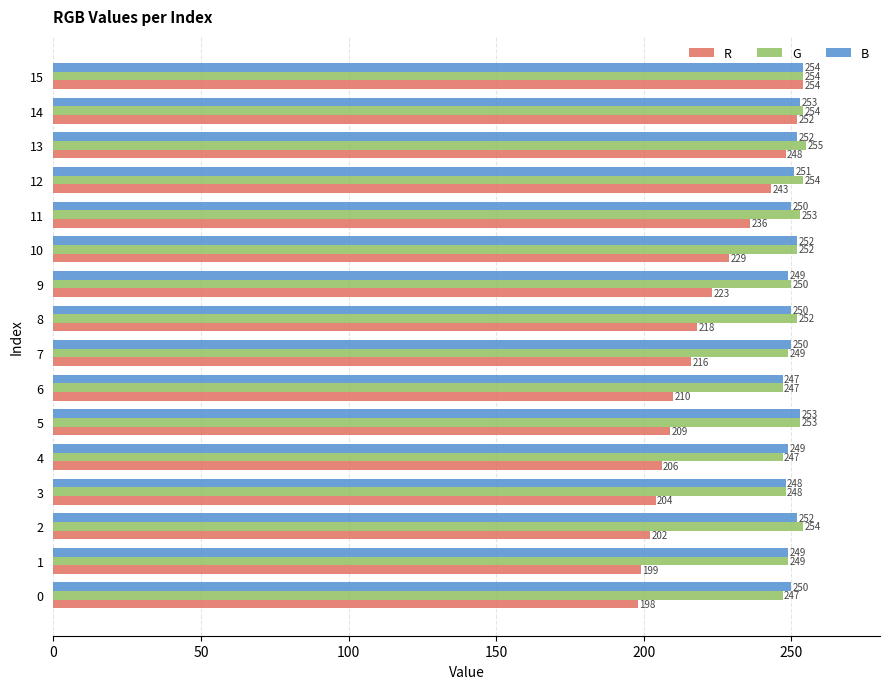

At how many categories does at least one series exceed 235?

16